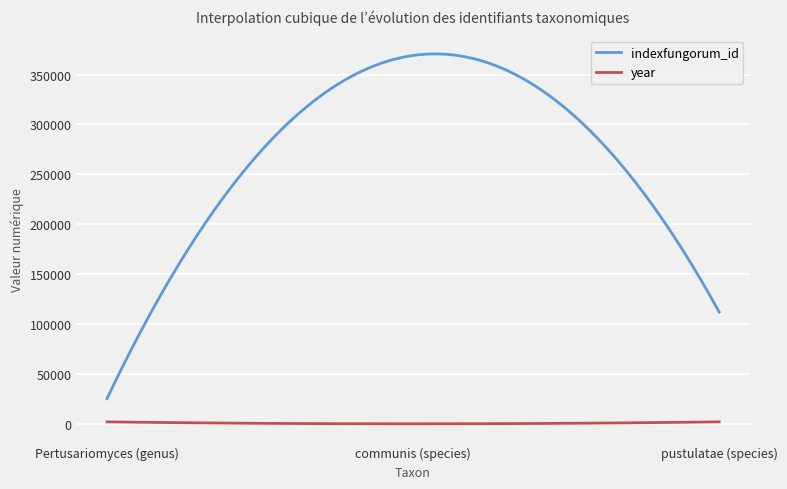

Where does the year series first go above 1953?

pustulatae (species)